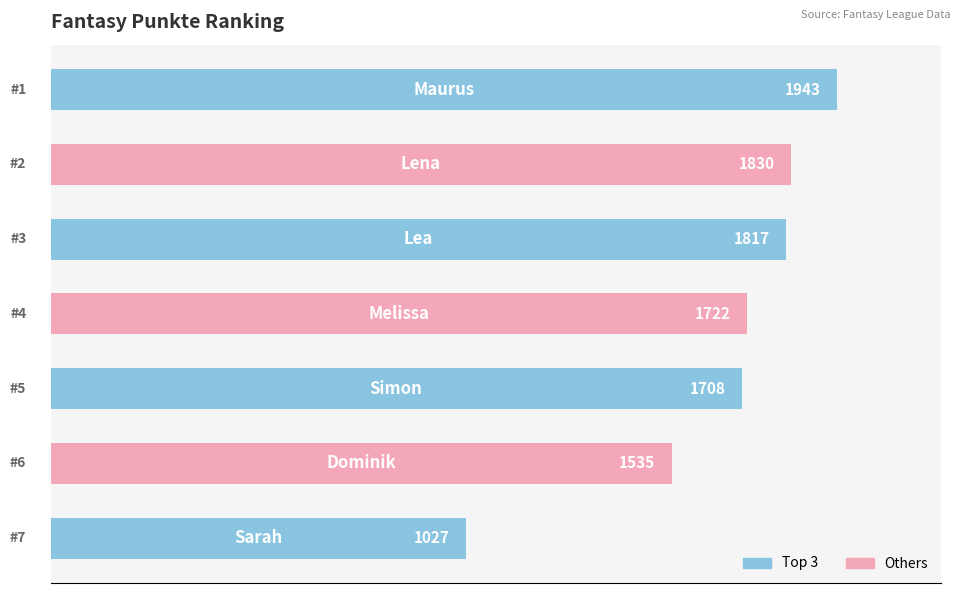

What is the maximum value shown in the chart?

1943